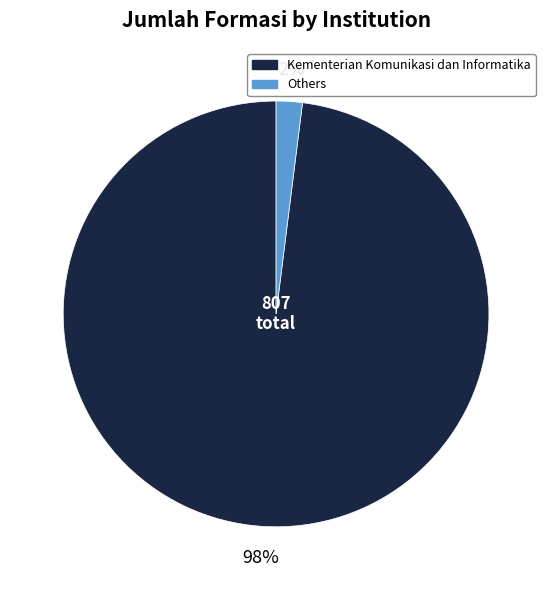

Is there any slice that represents more than half of the pie?

Yes